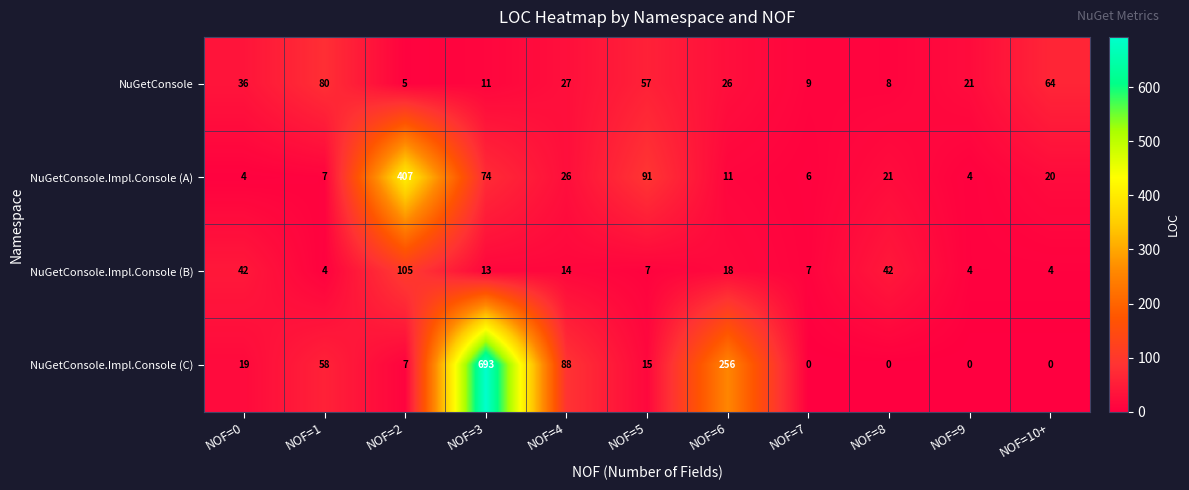

The NuGetConsole.Impl.Console (C) series shows 11 at NOF=2. True or false?

False